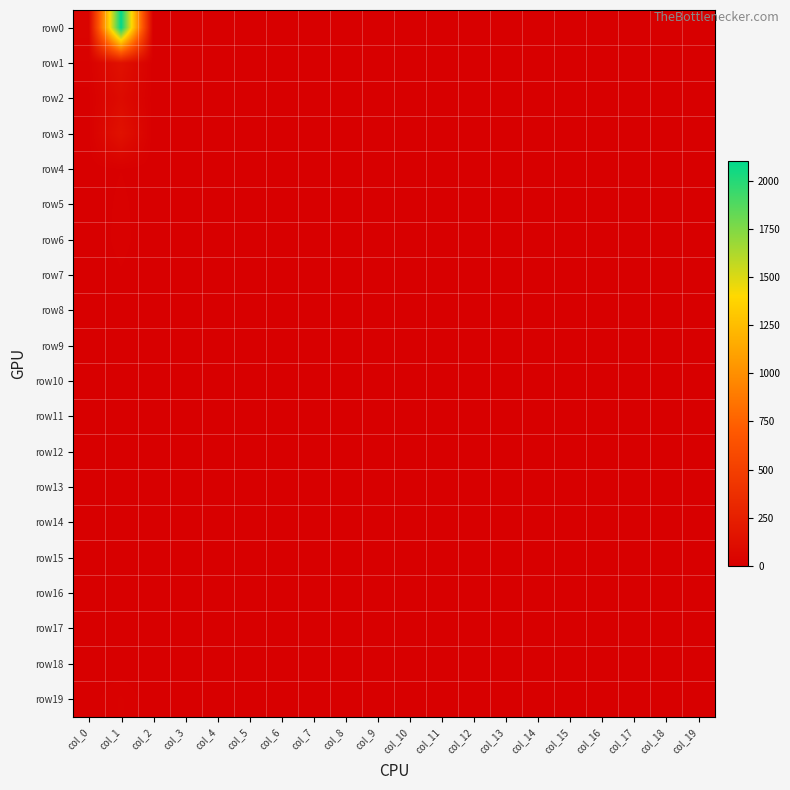

How many data points does each series have?

20